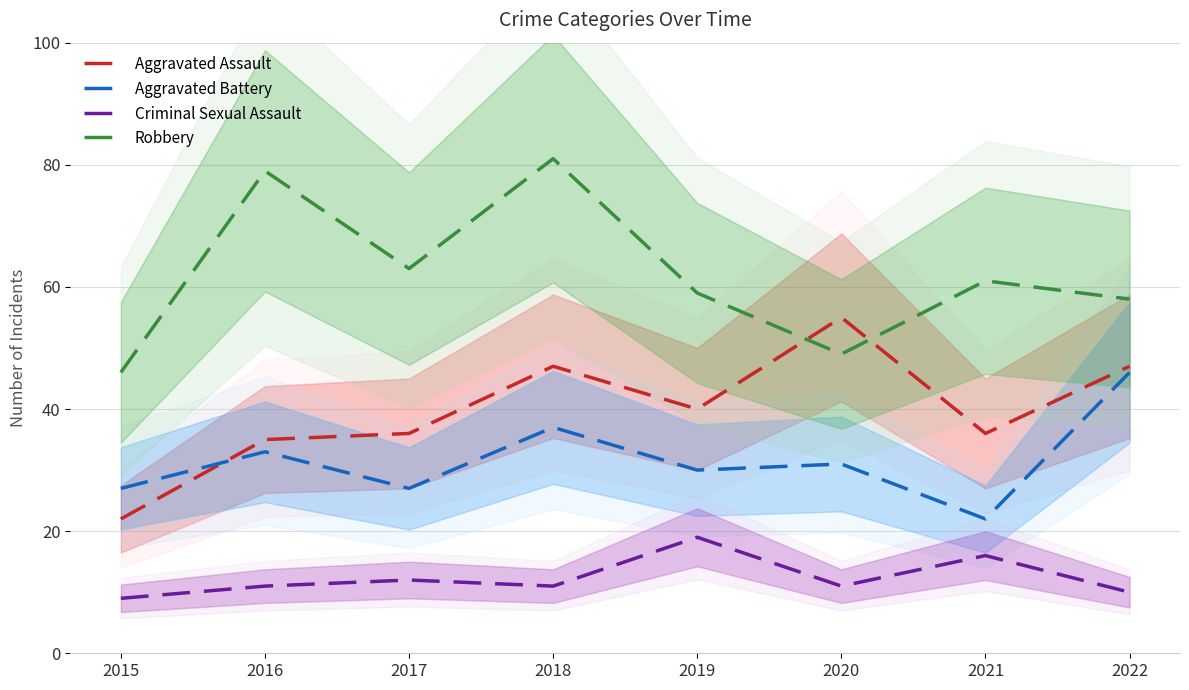

How many values in the Aggravated Assault series exceed 40?

3